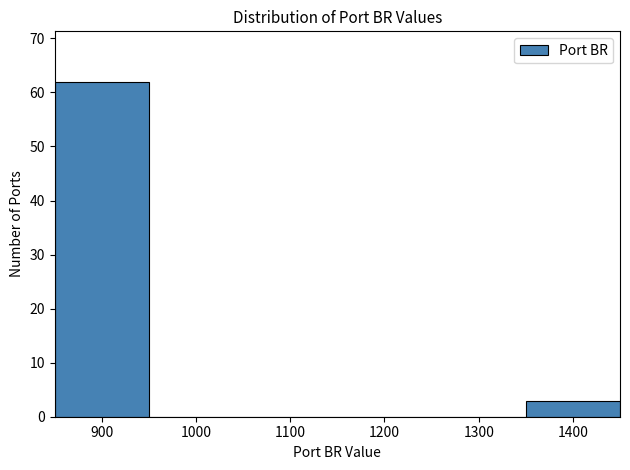

Which range on the x-axis has the tallest bar?

850 to 950